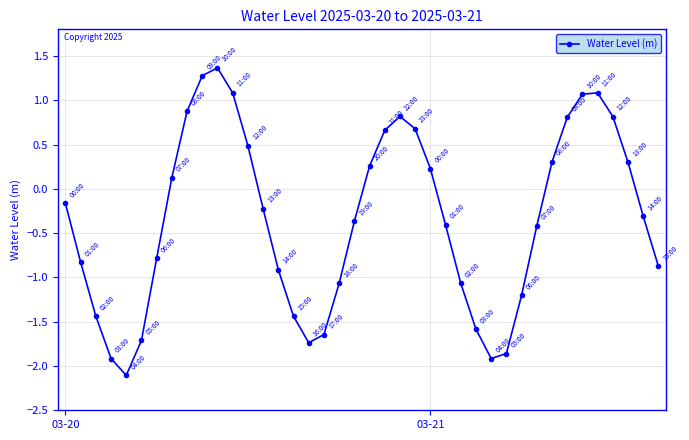

What is the sum of all values?

-13.8